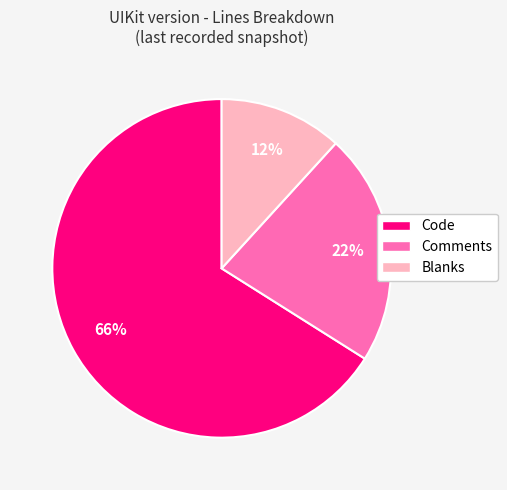

Combined, do Code and Blanks account for over 50%?

Yes